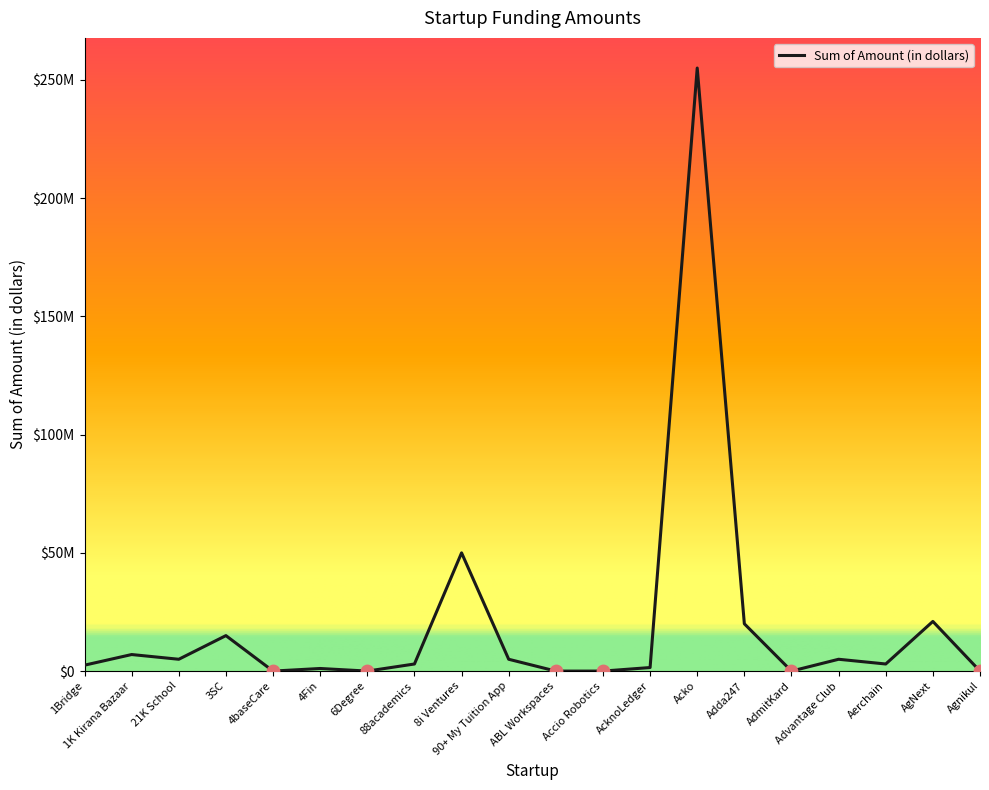

Between AcknoLedger and 6Degree, which is larger?

AcknoLedger